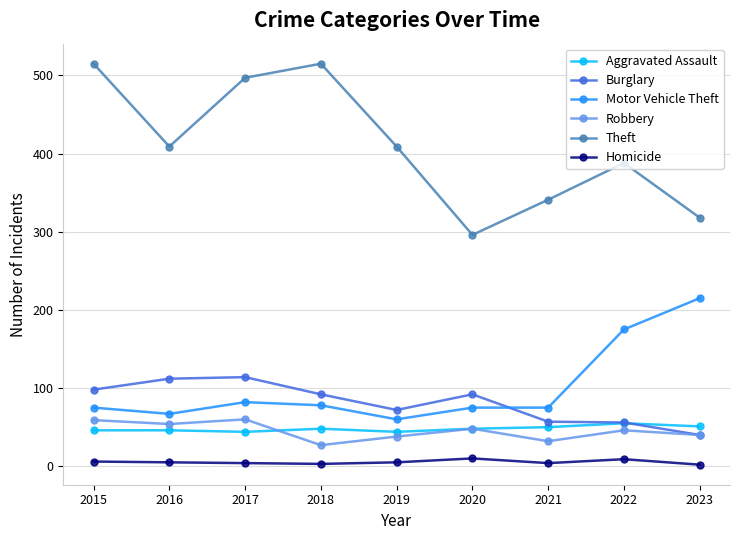

True or false: Theft and Robbery cross at least once.

False